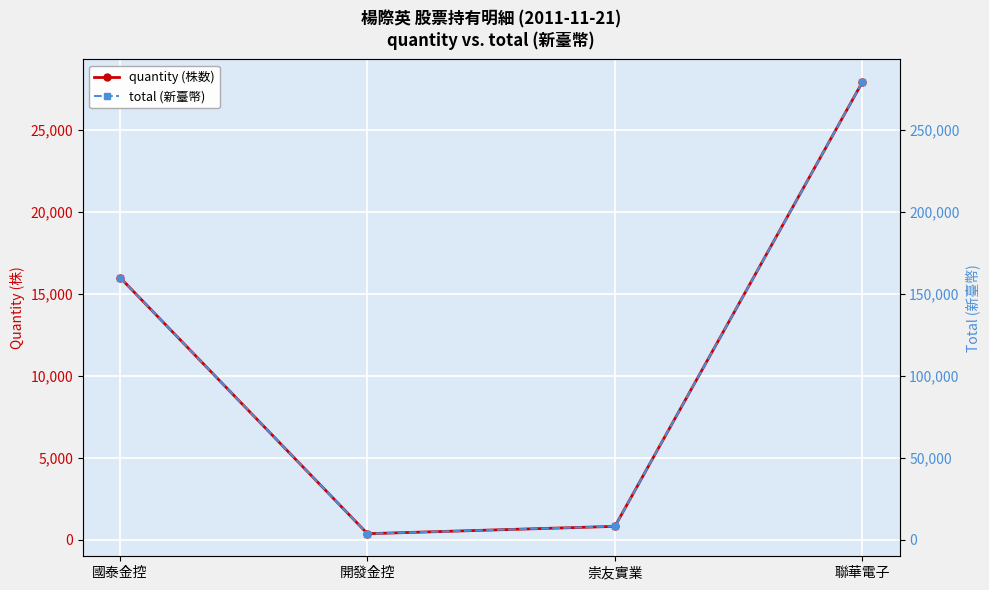

At how many categories does at least one series exceed 159616?

2